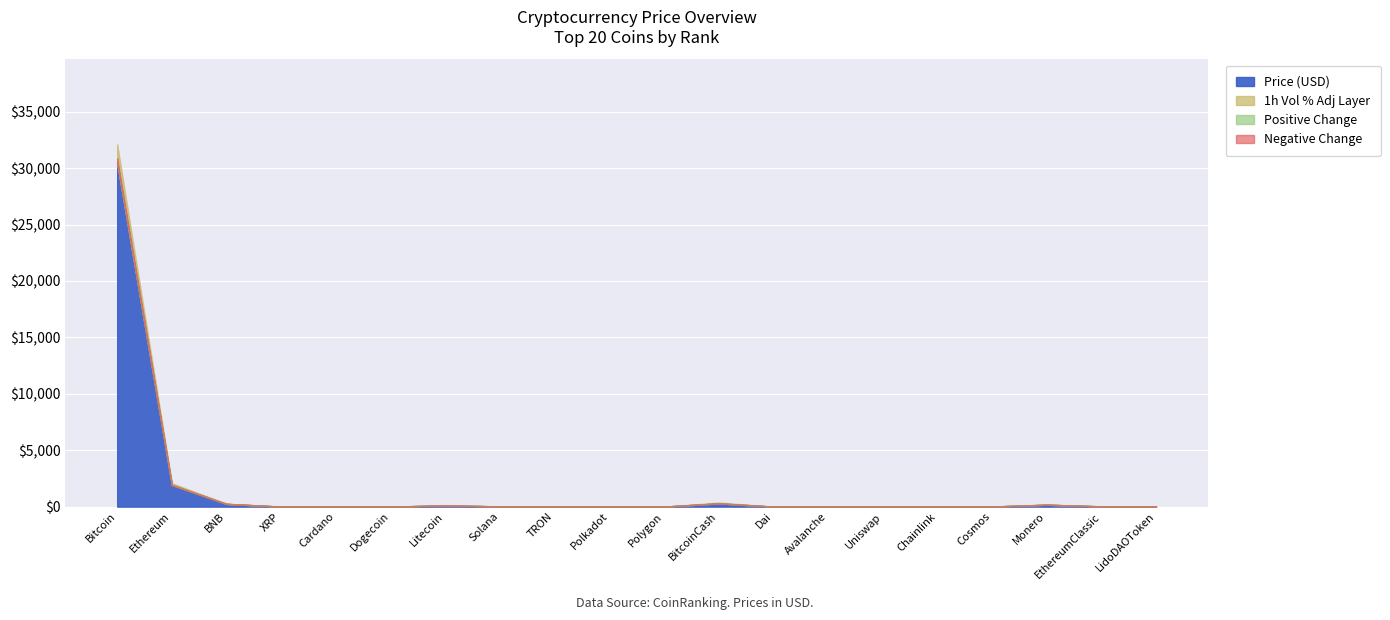

Is it true that Price equals 427.8 at BitcoinCash?

False